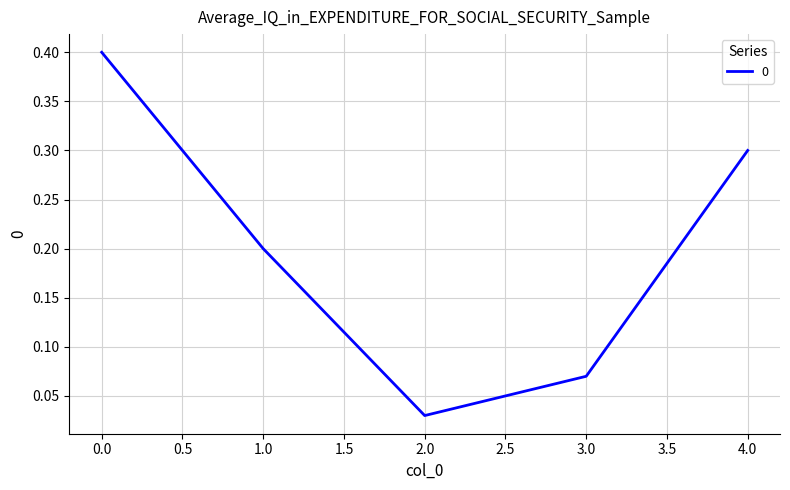

Does the chart display data point markers on the line(s)?

No